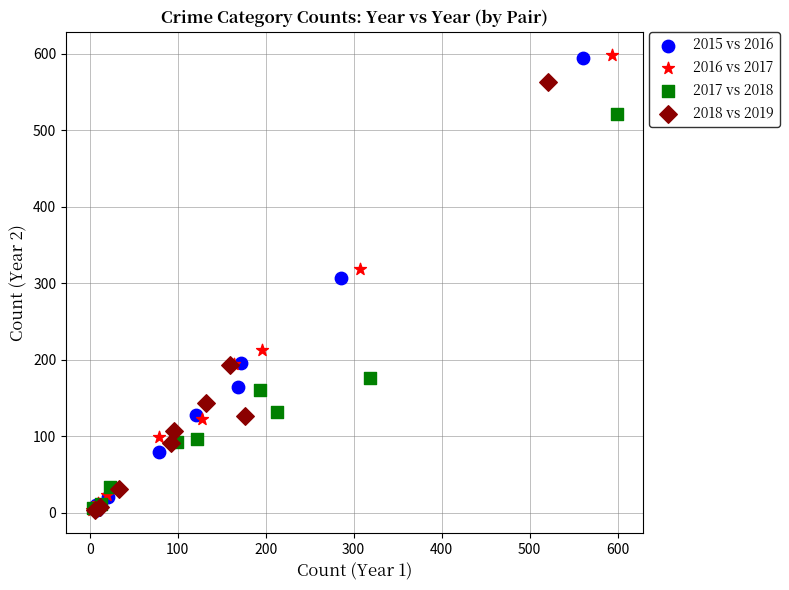

Which series has the widest spread of Y values?

2016 vs 2017